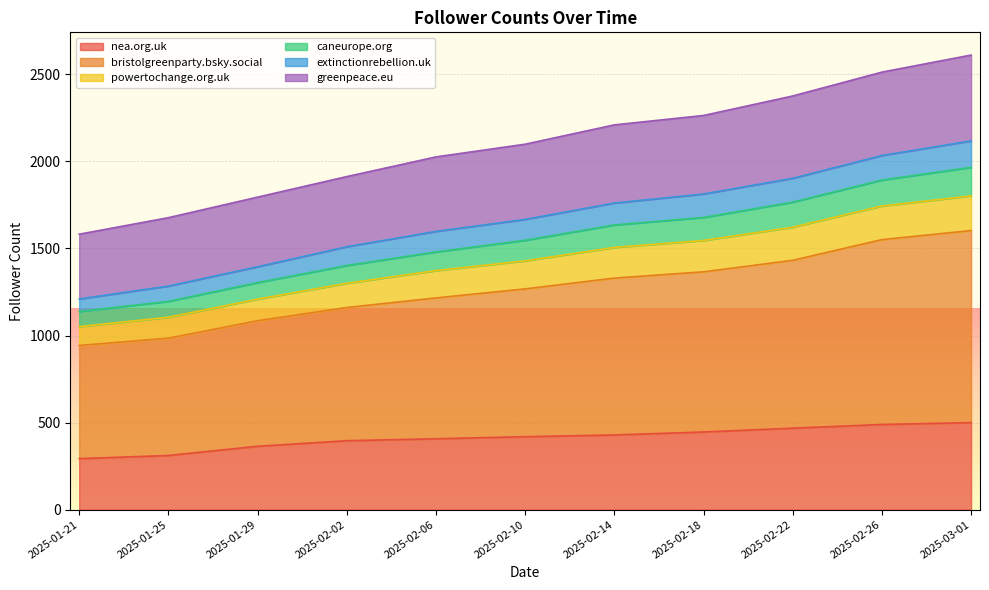

True or false: nea.org.uk and powertochange.org.uk cross at least once.

False